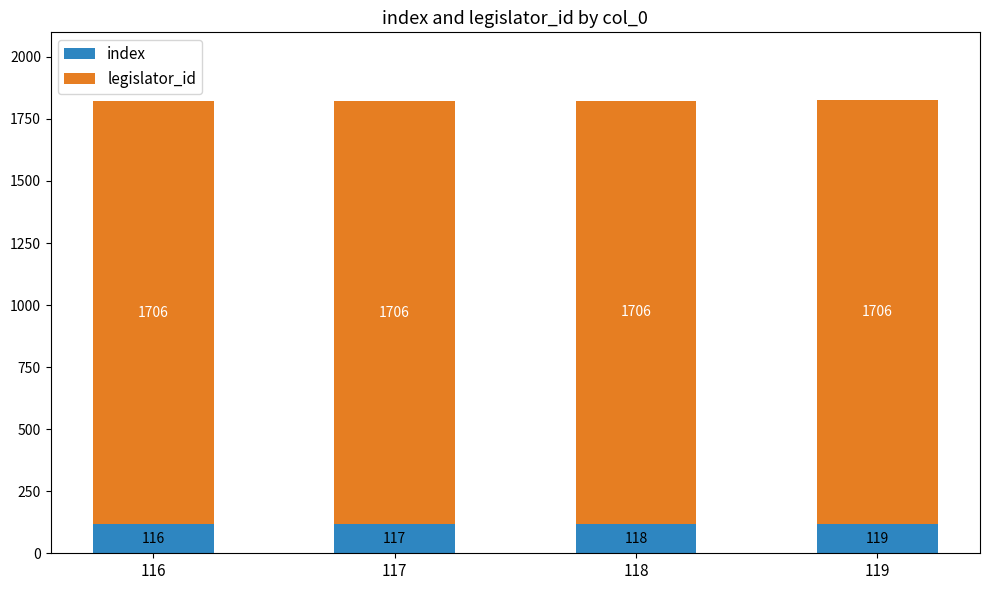

At which label is index closest to 117?

117